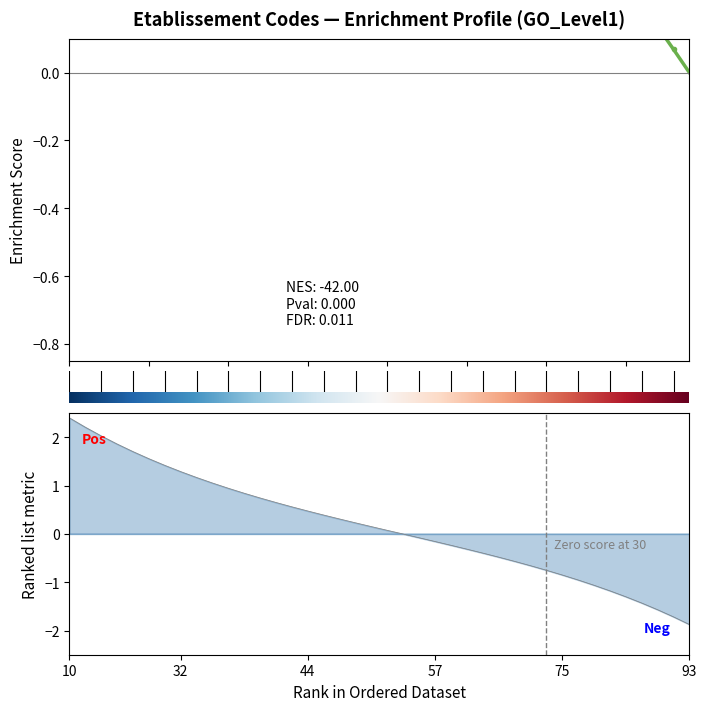

What is the maximum value shown in the chart?

0.7